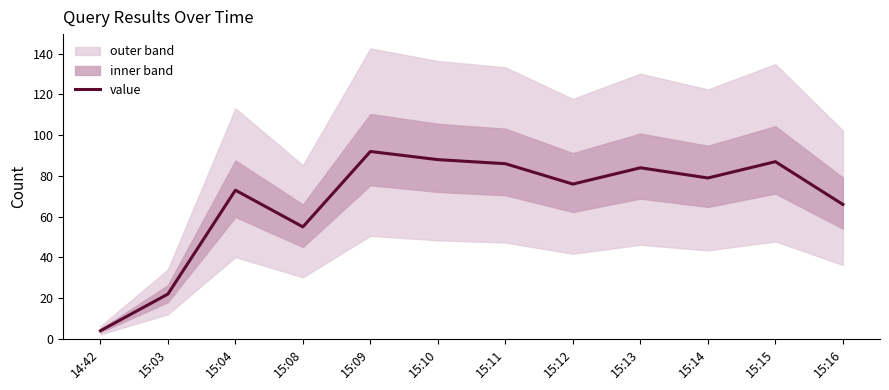

What is the difference between the second highest and minimum values?

84